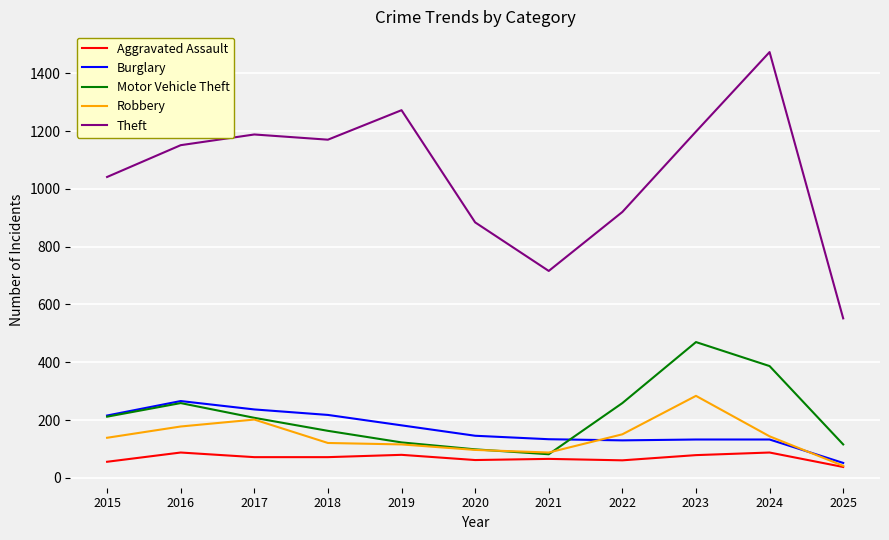

How many categories are shown in the chart?

11